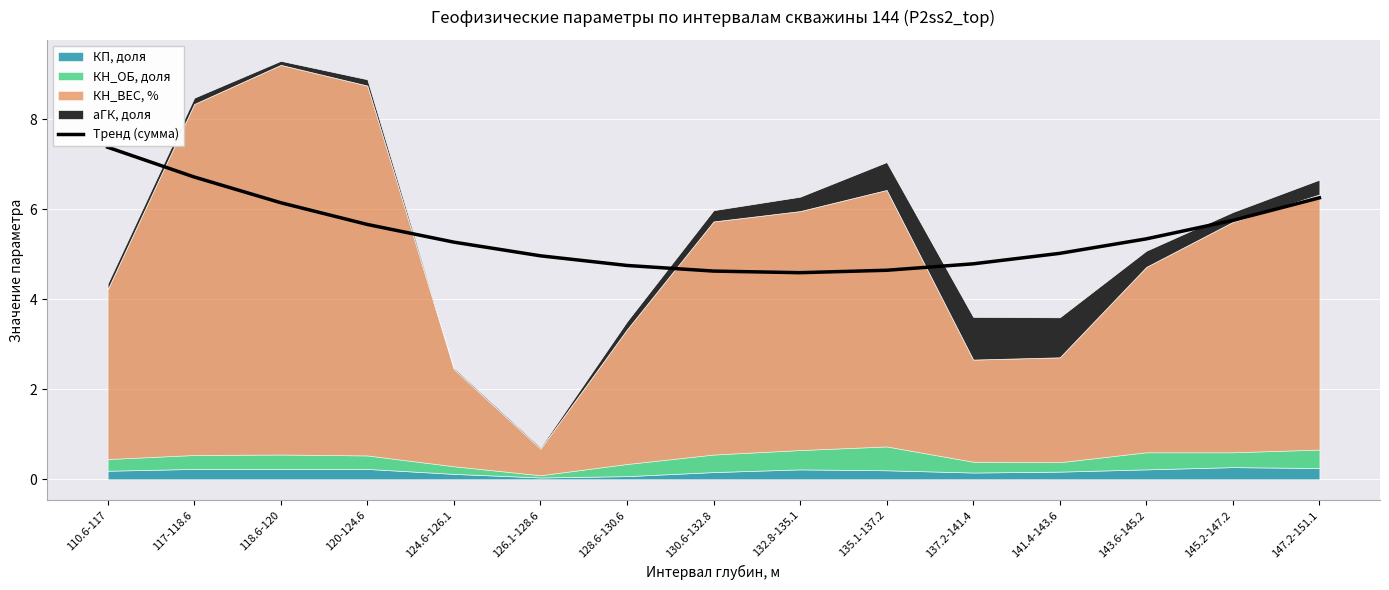

List the labels in order of value, largest first.

110.6-117, 117-118.6, 147.2-151.1, 118.6-120, 145.2-147.2, 120-124.6, 143.6-145.2, 124.6-126.1, 141.4-143.6, 126.1-128.6, 137.2-141.4, 128.6-130.6, 135.1-137.2, 130.6-132.8, 132.8-135.1